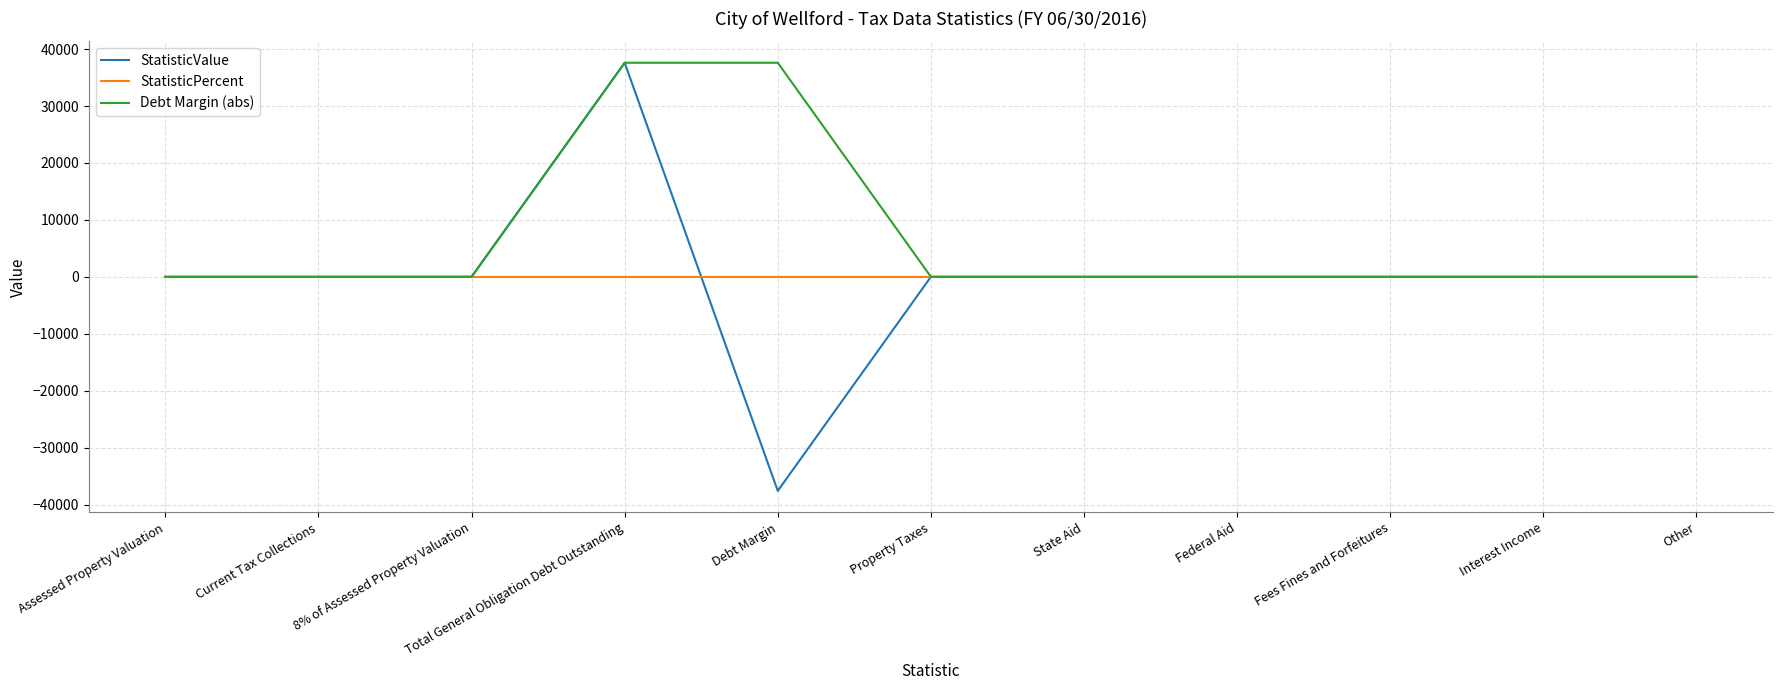

The value of StatisticValue at Interest Income is 0. True or false?

True